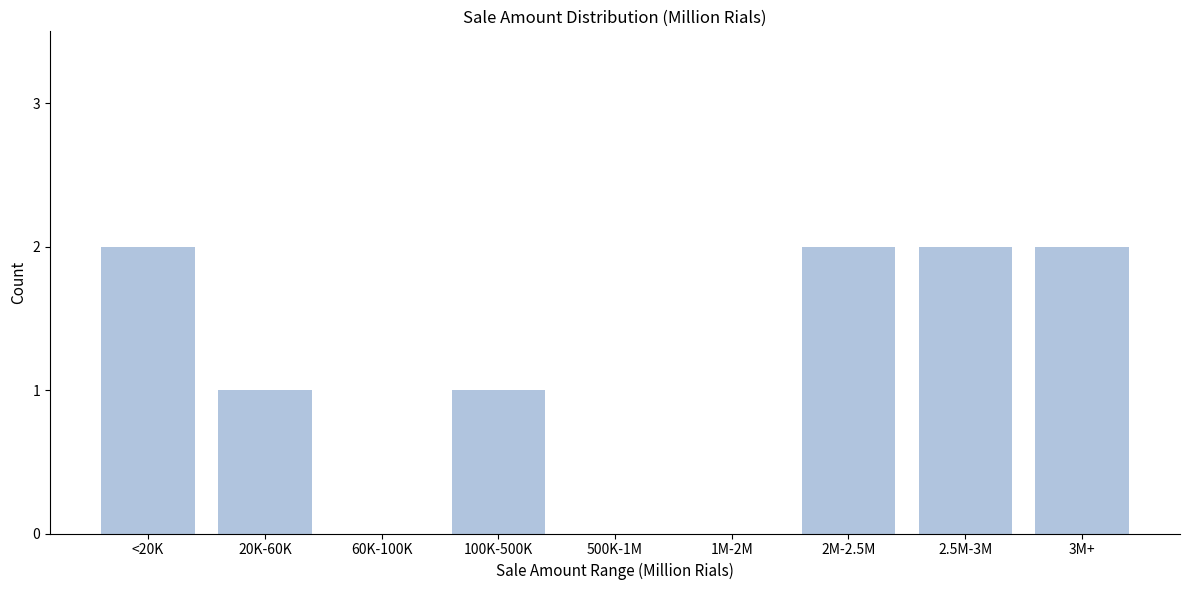

Reading right to left, transcribe all the data shown in this chart.

3M+=2	2.5M-3M=2	2M-2.5M=2	1M-2M=0	500K-1M=0	100K-500K=1	60K-100K=0	20K-60K=1	<20K=2